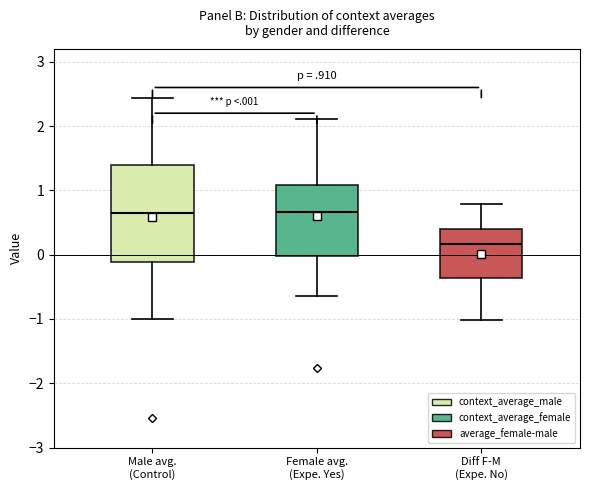

Where does the lower whisker of the box for Diff F-M (Expe. No) end on the y-axis? The values are not printed on the chart, so give them approximately, as read against the axis.

-1.0